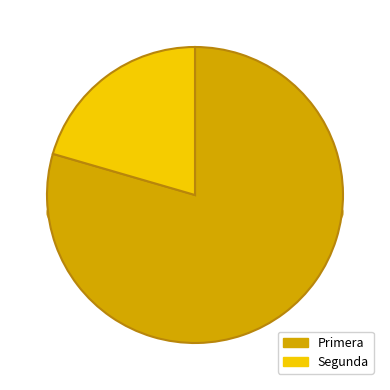

Which slice is the smallest?

Segunda